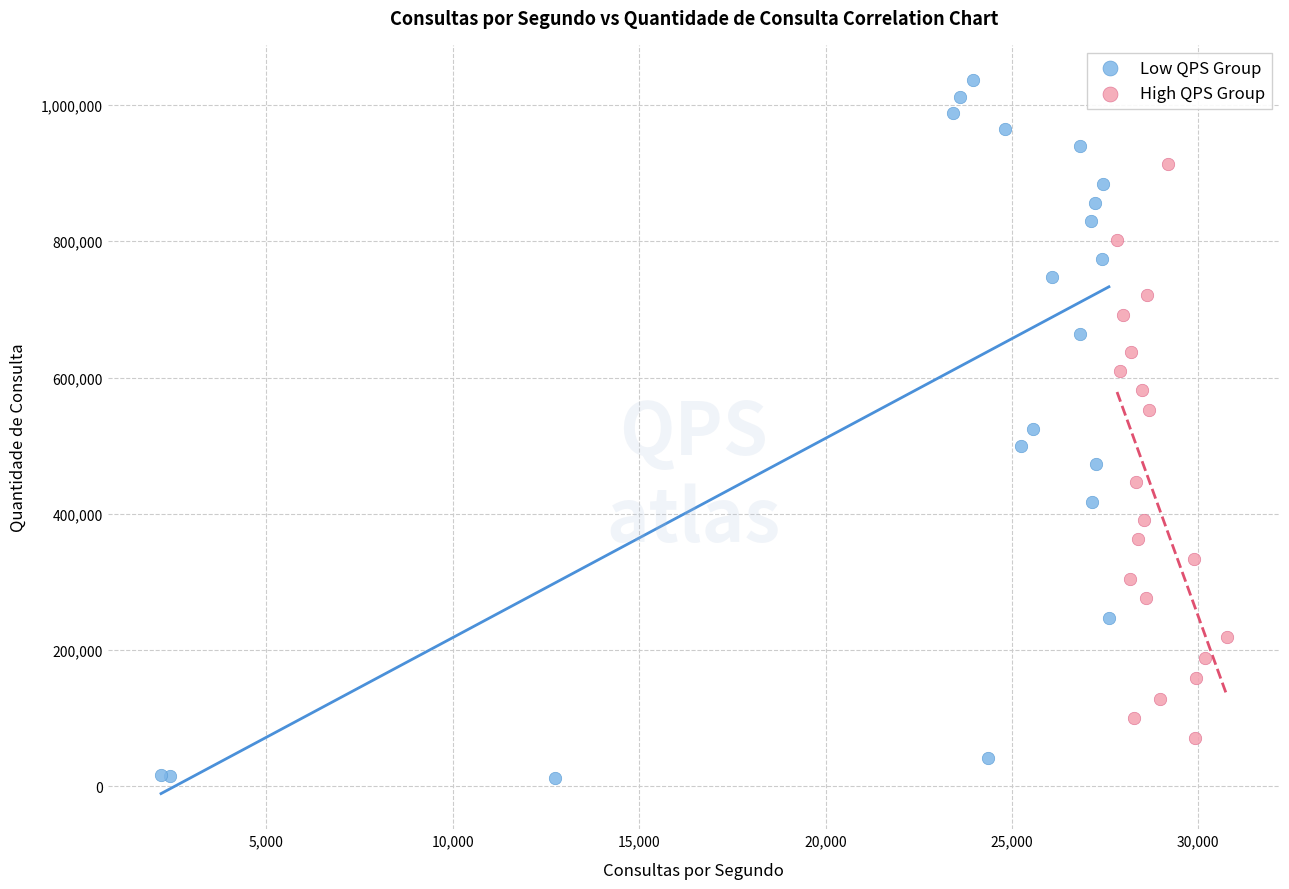

Which series has the widest spread of Y values?

Low QPS Group